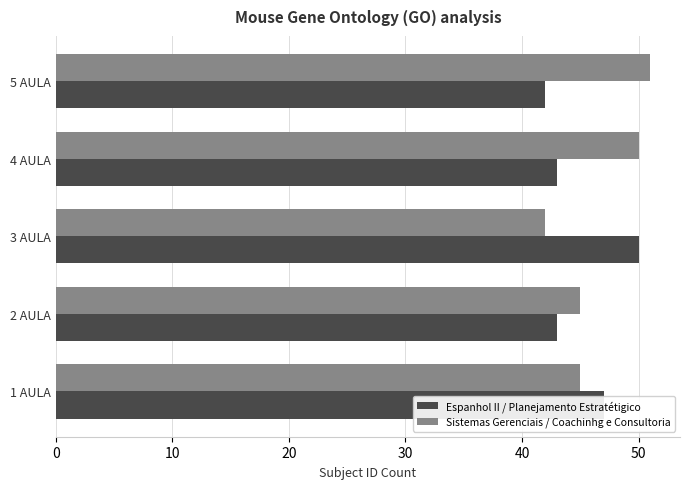

List the series in order of their overall mean, highest first.

Sistemas Gerenciais / Coachinhg e Consultoria, Espanhol II / Planejamento Estratétigico